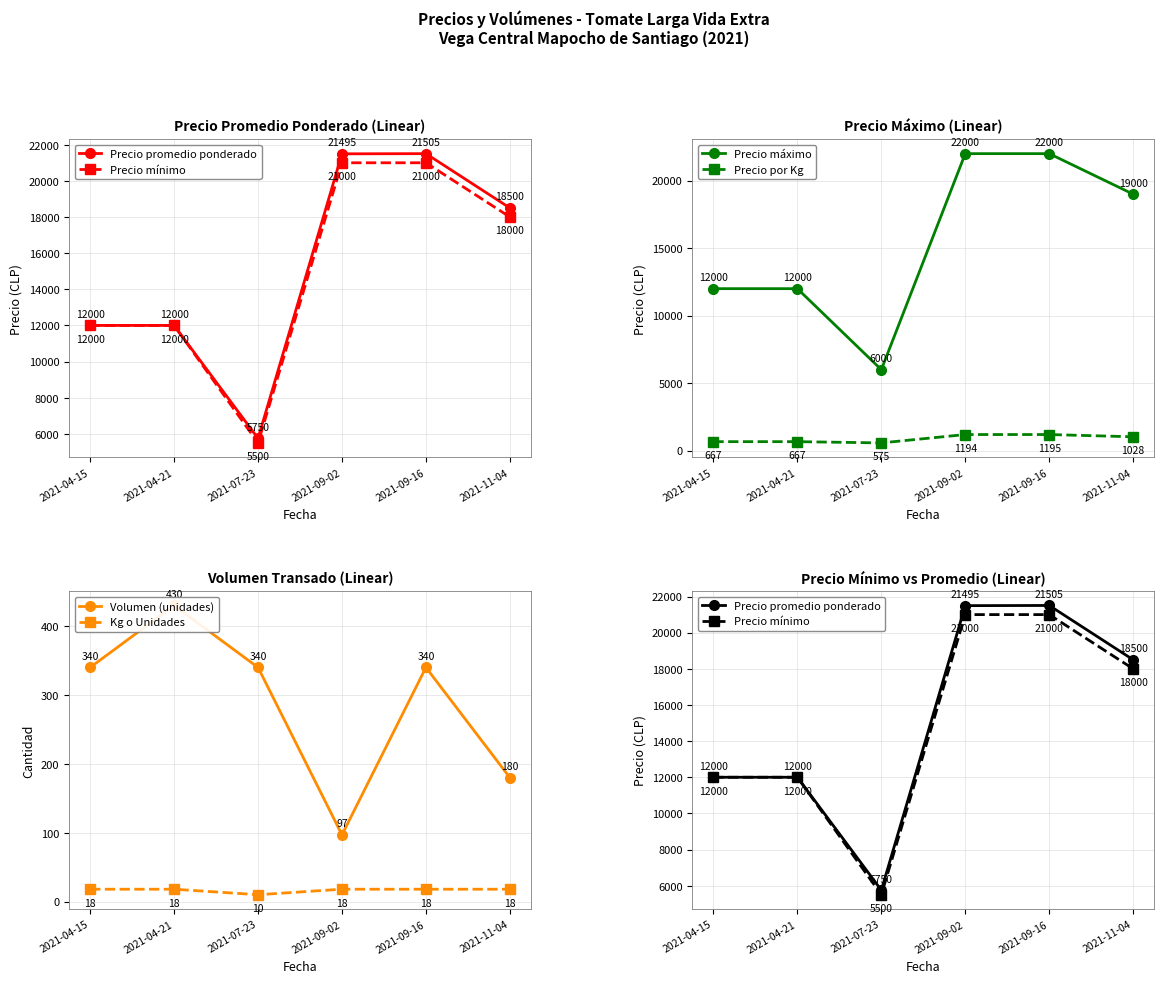

Reading right to left, extract all data points from this chart.

Precio promedio ponderado: 18500	21505	21495	5750	12000	12000
Precio mínimo: 18000	21000	21000	5500	12000	12000
Precio máximo: 19000	22000	22000	6000	12000	12000
Precio por Kg: 1028	1195	1194	575	667	667
Volumen (unidades): 180	340	97	340	430	340
Kg o Unidades: 18	18	18	10	18	18